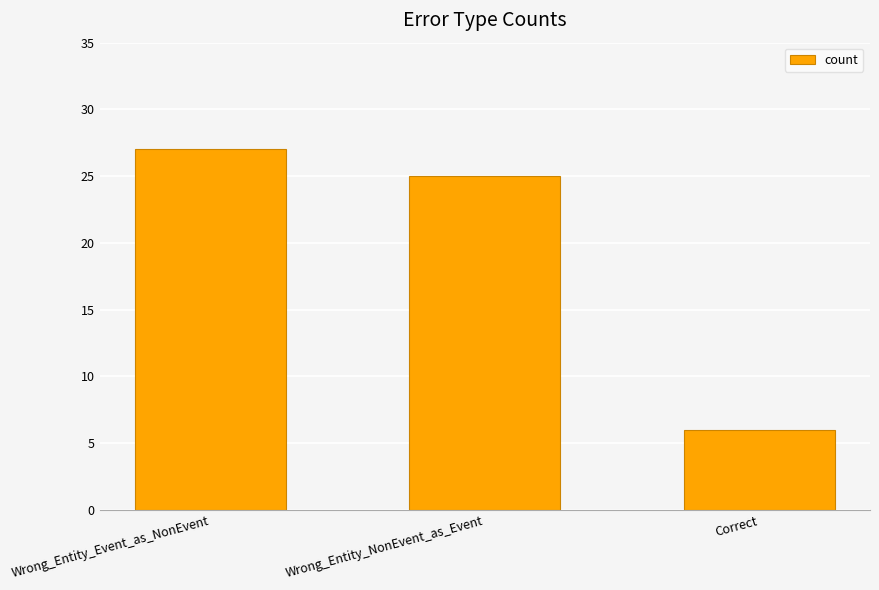

Rank the categories by value from highest to lowest.

Wrong_Entity_Event_as_NonEvent, Wrong_Entity_NonEvent_as_Event, Correct